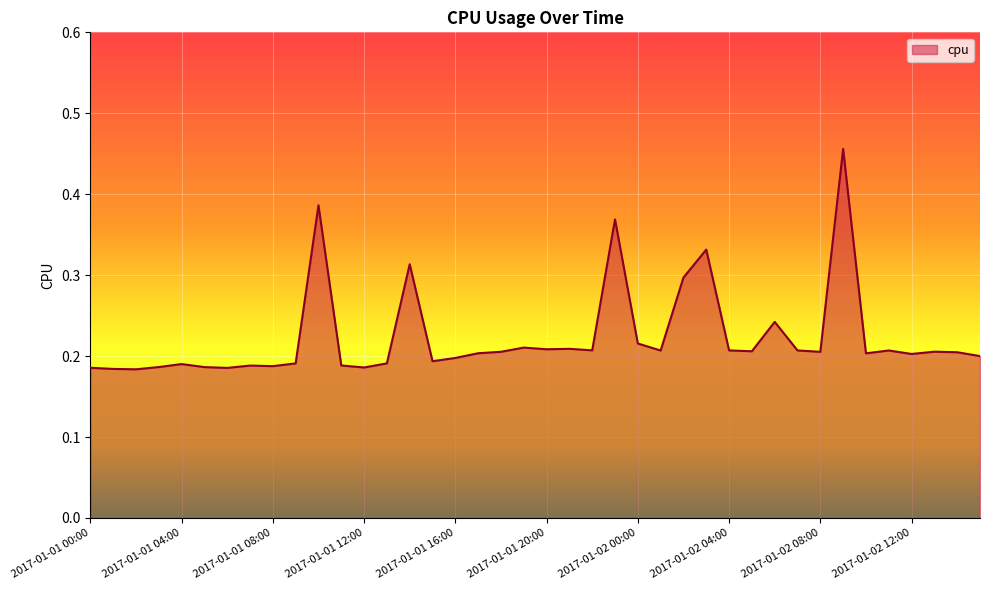

Does the chart display data point markers on the line(s)?

No